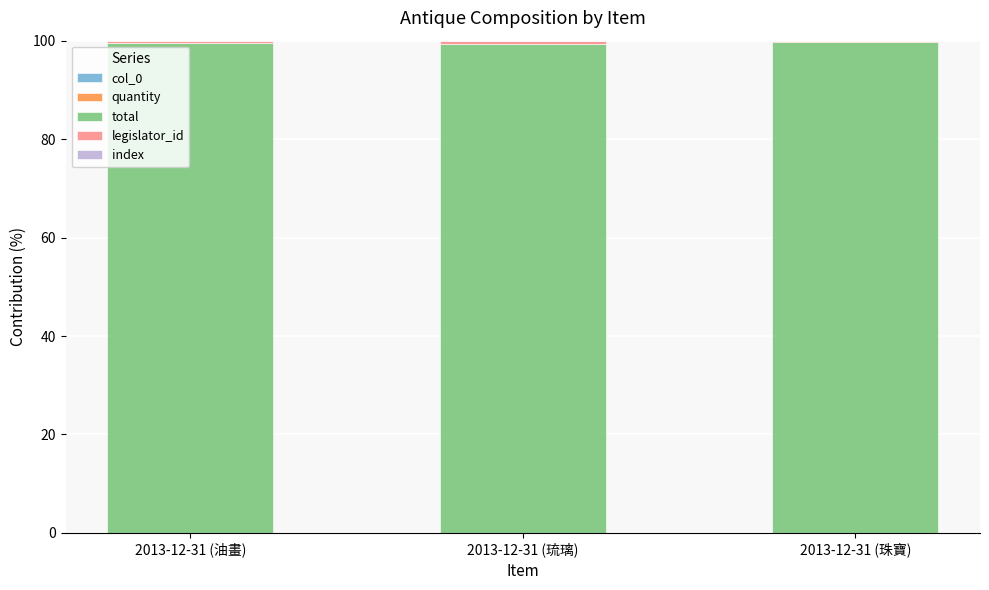

Which series has the largest total across all categories?

total